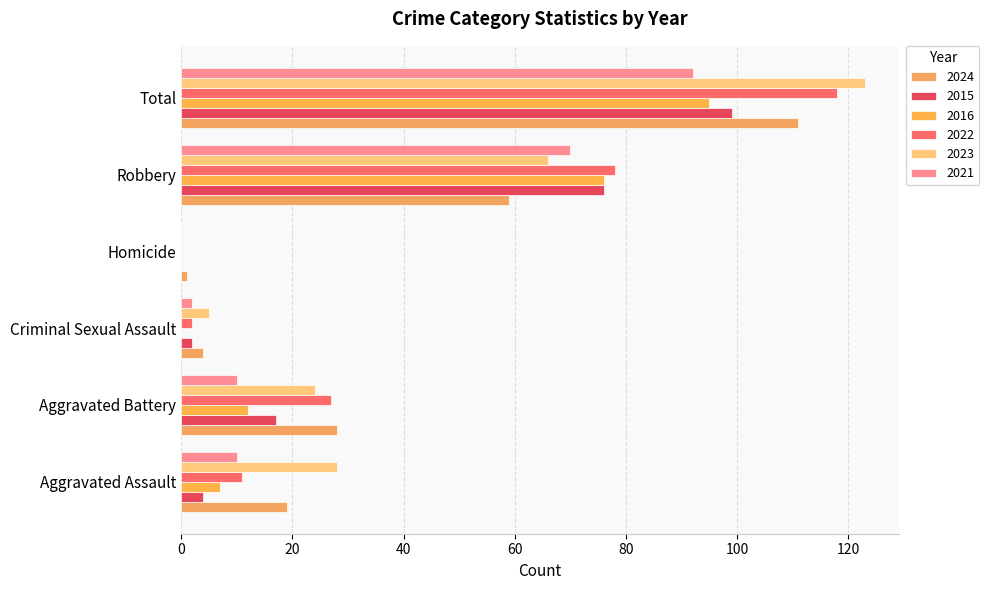

Reading left to right, list all the values displayed in this chart.

2024: Aggravated Assault=19	Aggravated Battery=28	Criminal Sexual Assault=4	Homicide=1	Robbery=59	Total=111
2015: Aggravated Assault=4	Aggravated Battery=17	Criminal Sexual Assault=2	Homicide=0	Robbery=76	Total=99
2016: Aggravated Assault=7	Aggravated Battery=12	Criminal Sexual Assault=0	Homicide=0	Robbery=76	Total=95
2022: Aggravated Assault=11	Aggravated Battery=27	Criminal Sexual Assault=2	Homicide=0	Robbery=78	Total=118
2023: Aggravated Assault=28	Aggravated Battery=24	Criminal Sexual Assault=5	Homicide=0	Robbery=66	Total=123
2021: Aggravated Assault=10	Aggravated Battery=10	Criminal Sexual Assault=2	Homicide=0	Robbery=70	Total=92